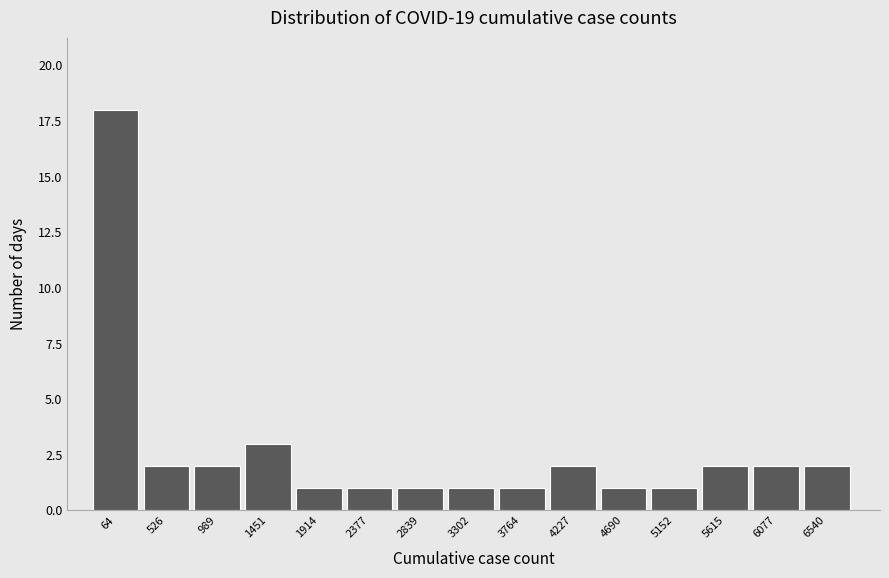

Reading right to left, list all the values displayed in this chart.

2	2	2	1	1	2	1	1	1	1	1	3	2	2	18